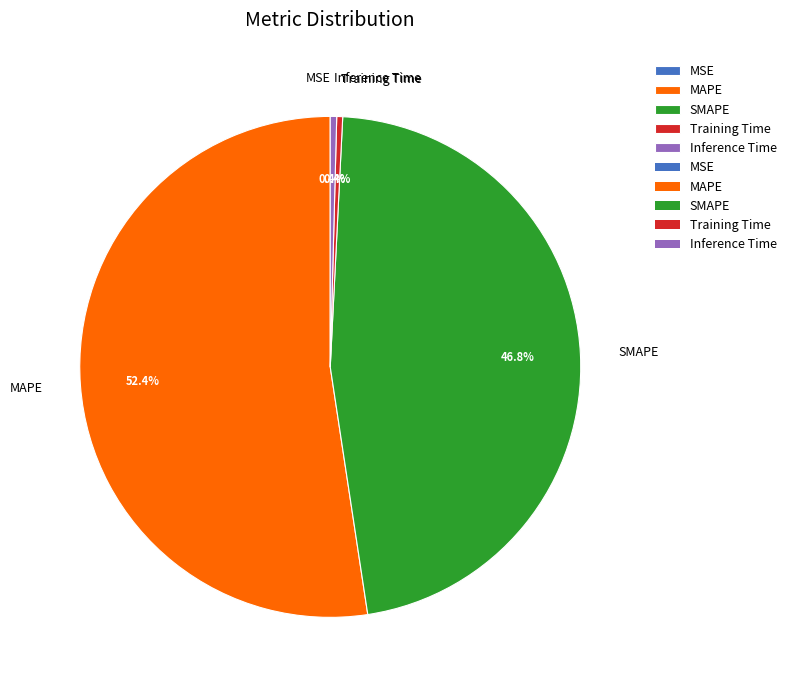

Does MAPE account for over 50% of the chart?

Yes